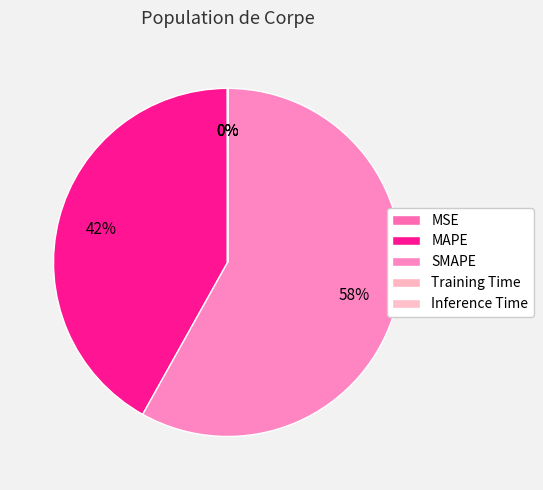

To the nearest percent, what is the difference between the largest and smallest slice percentages?

58%